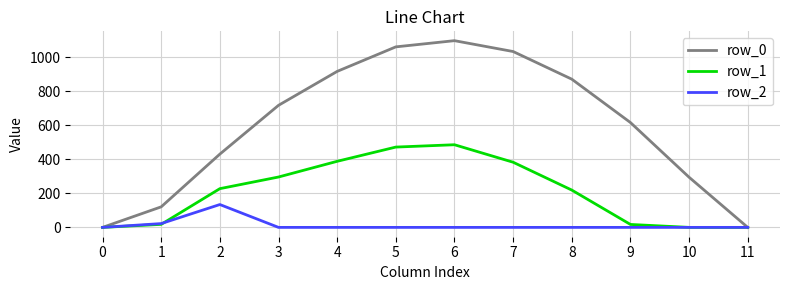

The row_2 series shows 78.0 at 10. True or false?

False